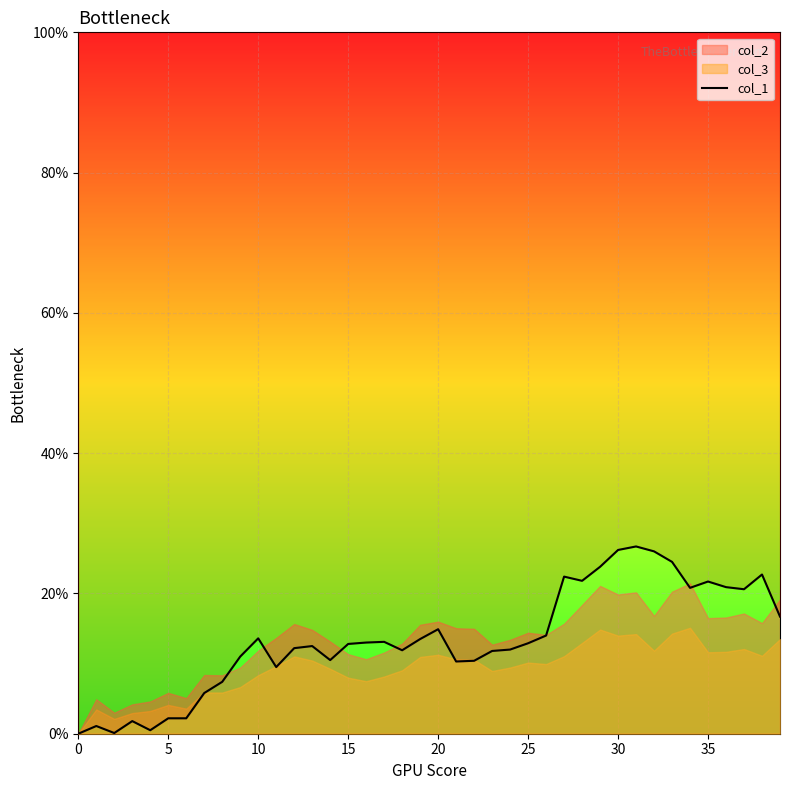

What is the difference between the second highest and minimum values?

26.2